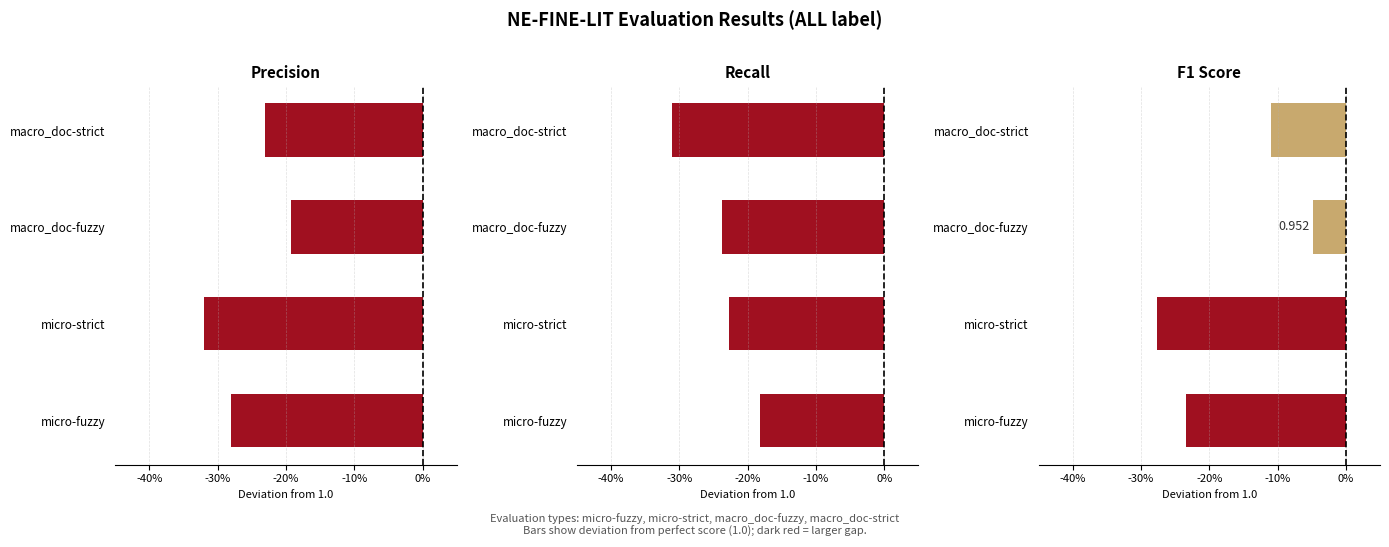

What is the minimum value for Recall?

-0.3